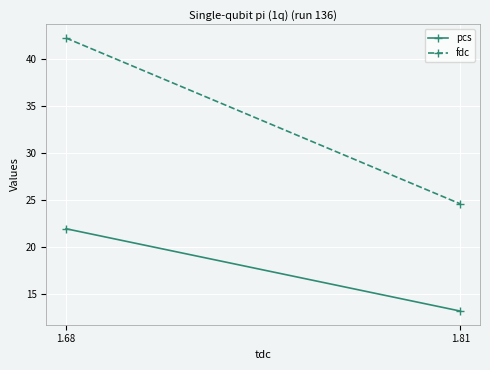

How many series are shown in this chart?

2